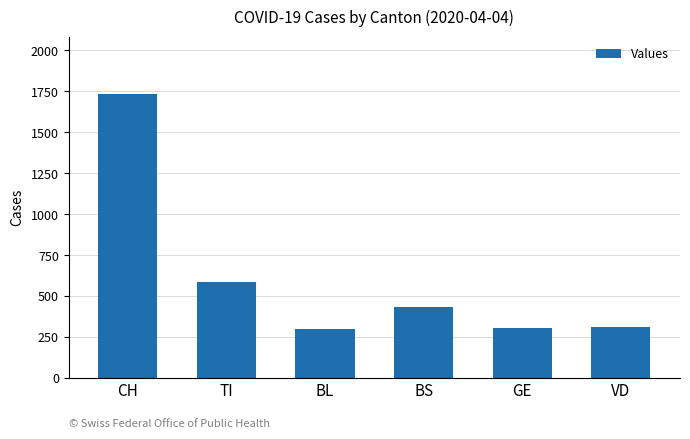

Are the bars grouped side by side (vs. stacked)?

No